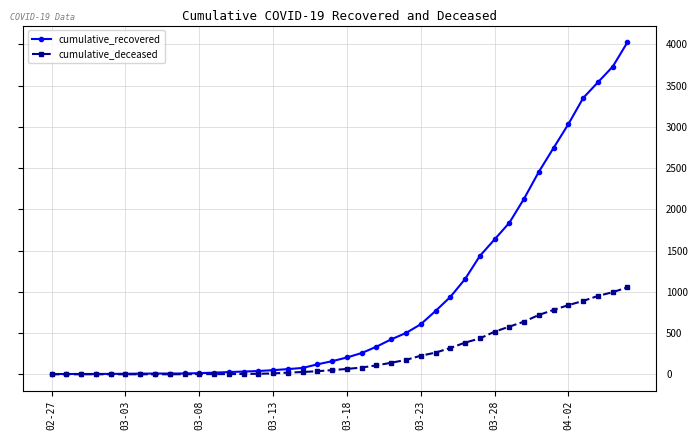

Rank the series by their average value, from highest to lowest.

cumulative_recovered, cumulative_deceased